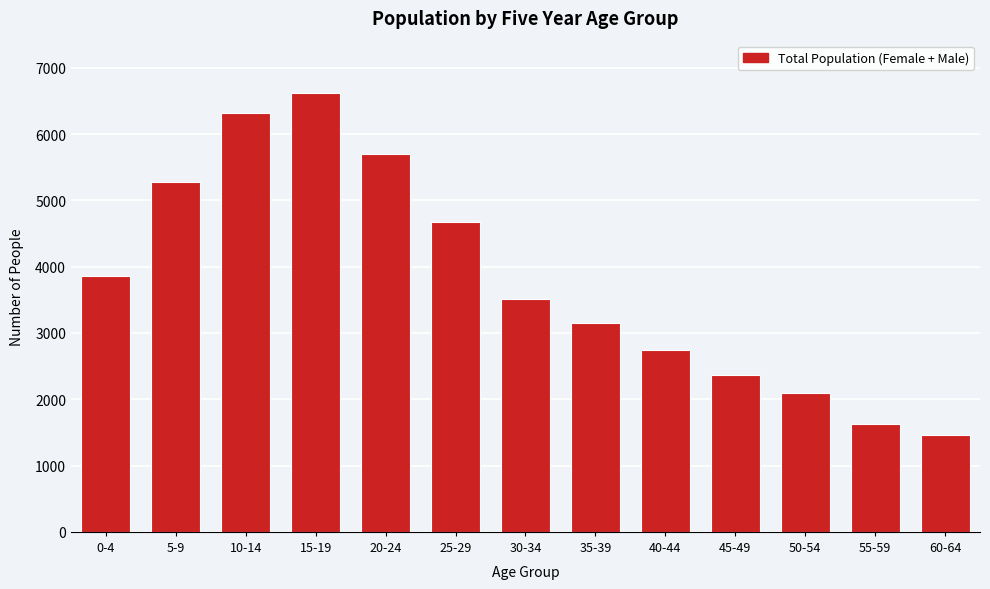

Reading left to right, list all the values displayed in this chart.

0-4=3854	5-9=5270	10-14=6313	15-19=6614	20-24=5704	25-29=4674	30-34=3513	35-39=3144	40-44=2746	45-49=2370	50-54=2094	55-59=1633	60-64=1456